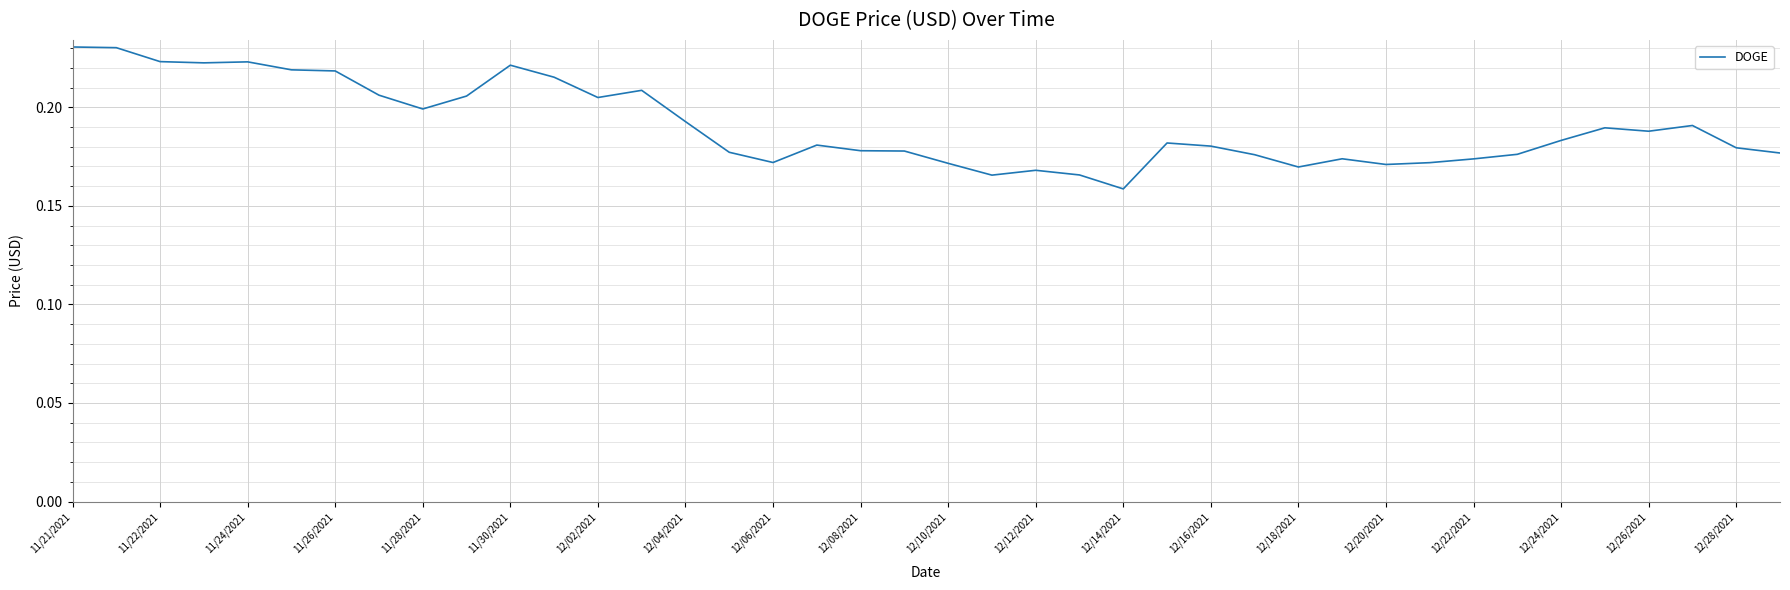

At which label is the value closest to 0?

12/14/2021